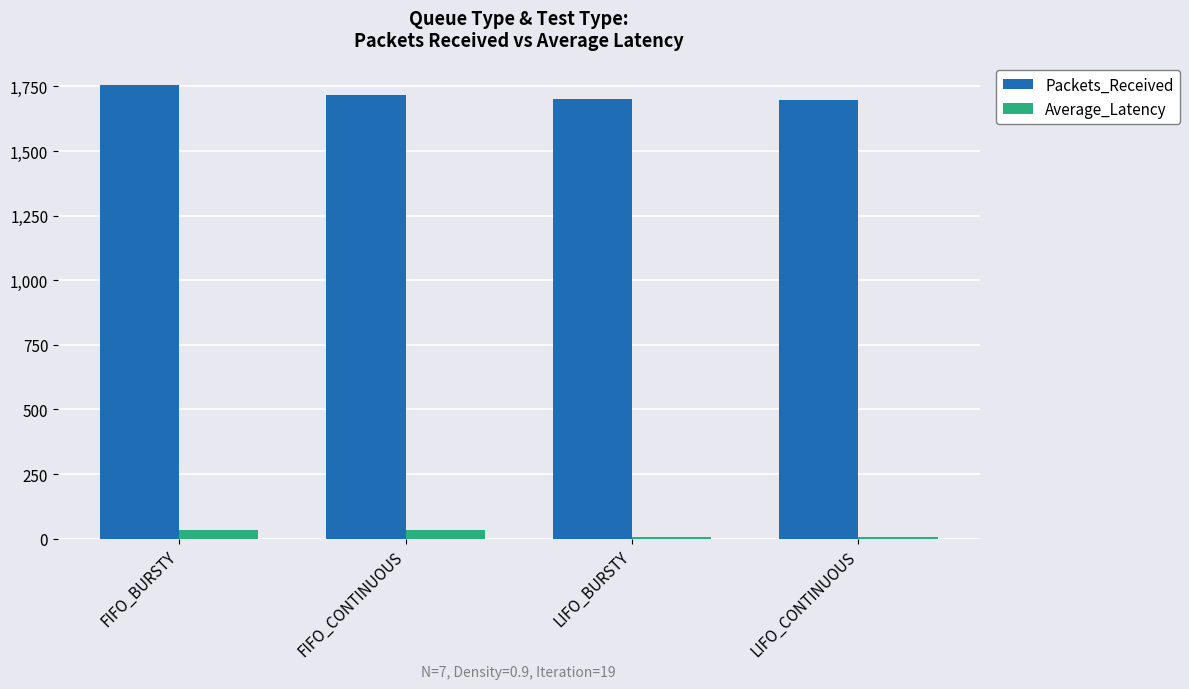

At which category is the sum across all series the highest?

FIFO_BURSTY